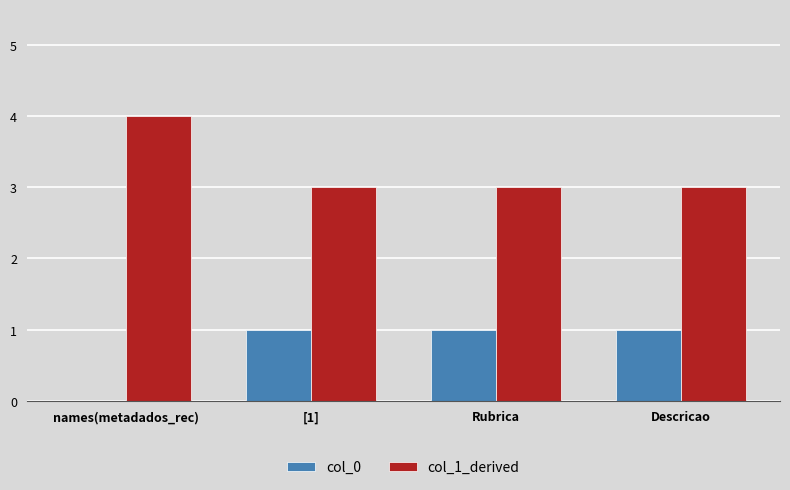

The value of col_0 at [1] is 1. True or false?

True